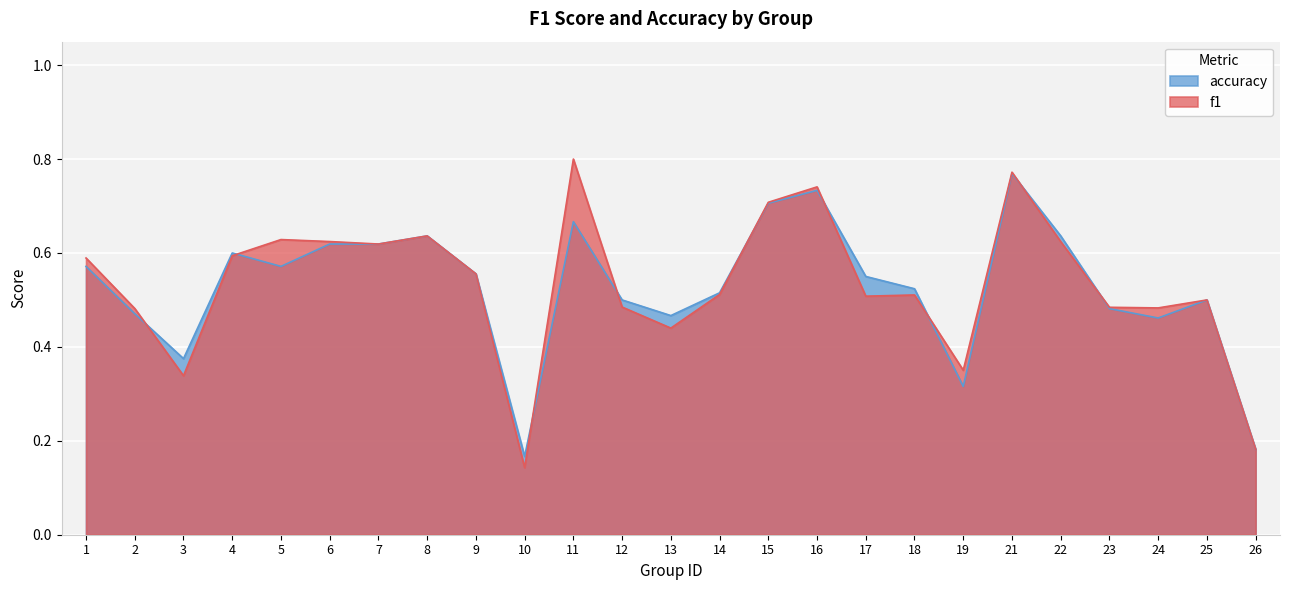

What is the total value across all series at 16?

1.5